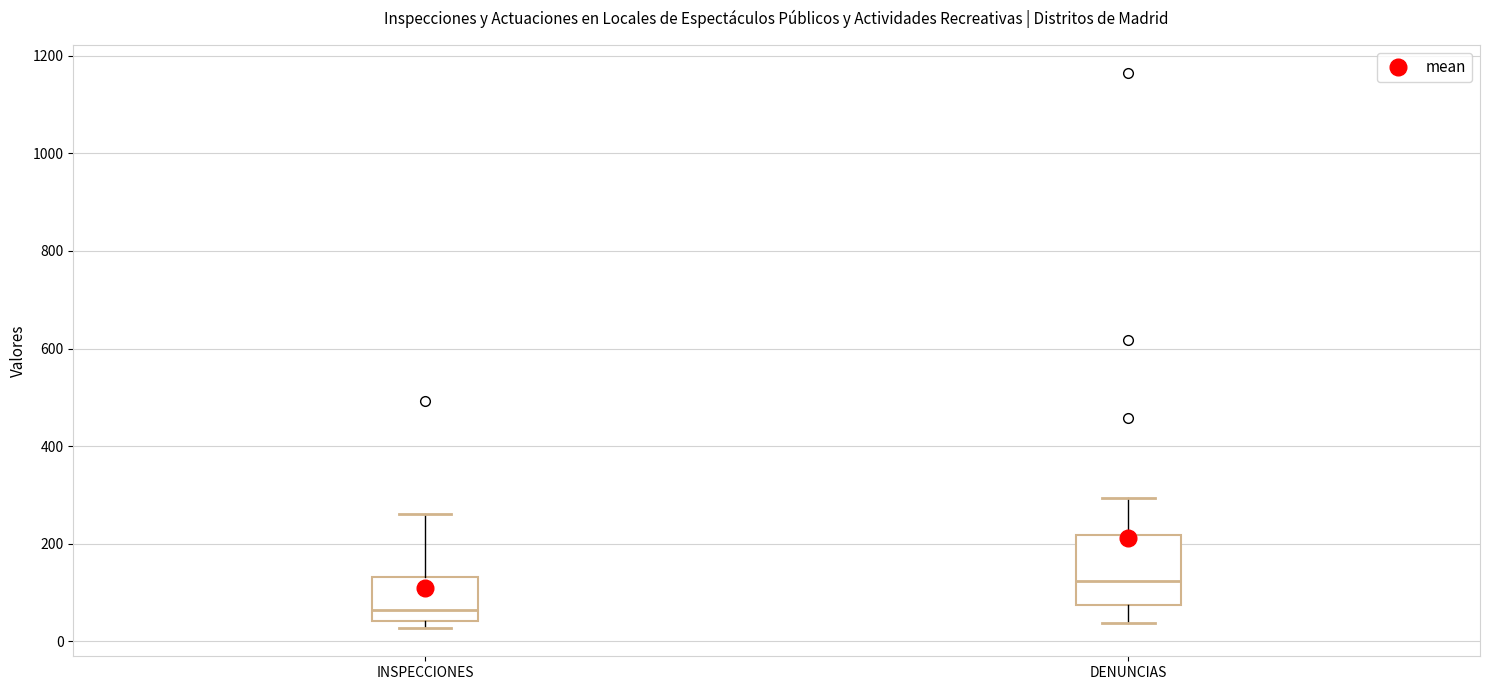

Reading left to right, transcribe this box plot: for each box, give where its median line is, the range the box spans, and where its two whiskers end, as read against the y-axis. The values are not printed on the chart, so give them approximately, as read against the axis.

INSPECCIONES: median 60, box 40 to 140, whiskers 20 to 260
DENUNCIAS: median 120, box 80 to 220, whiskers 40 to 300